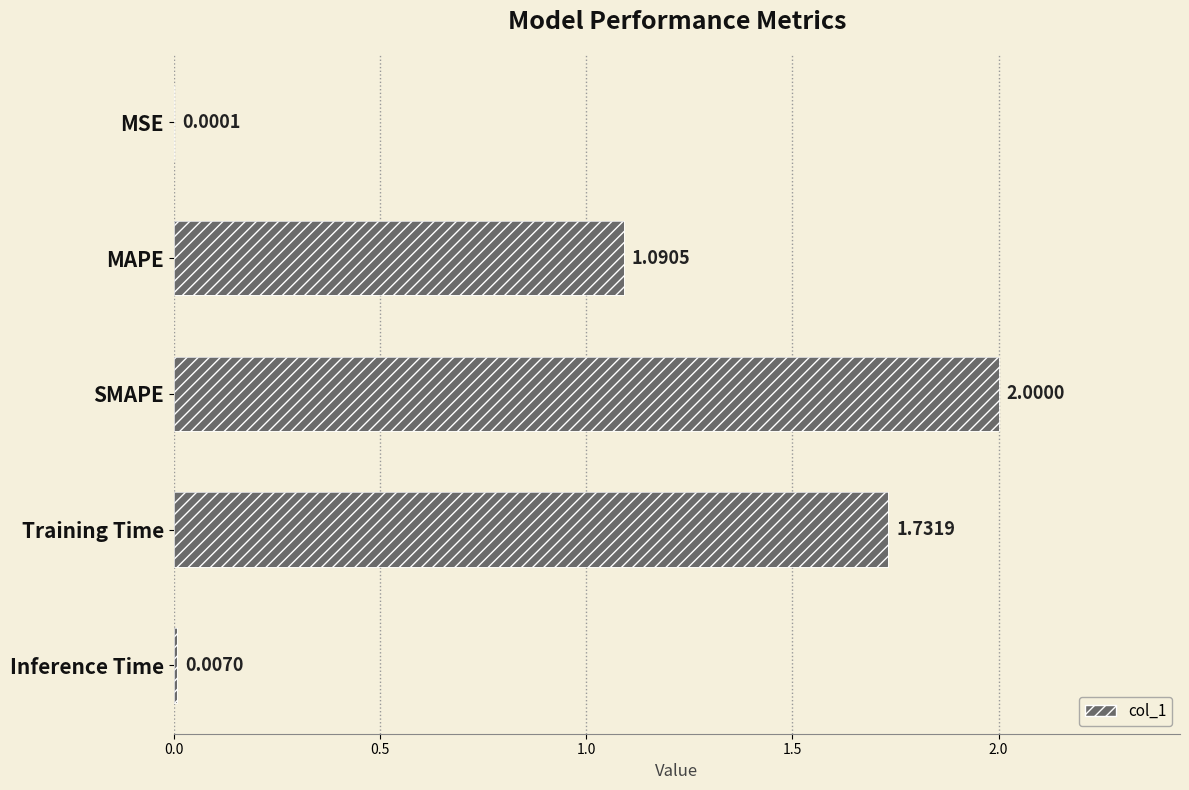

What is the sum of the values at Training Time and MSE?

1.7